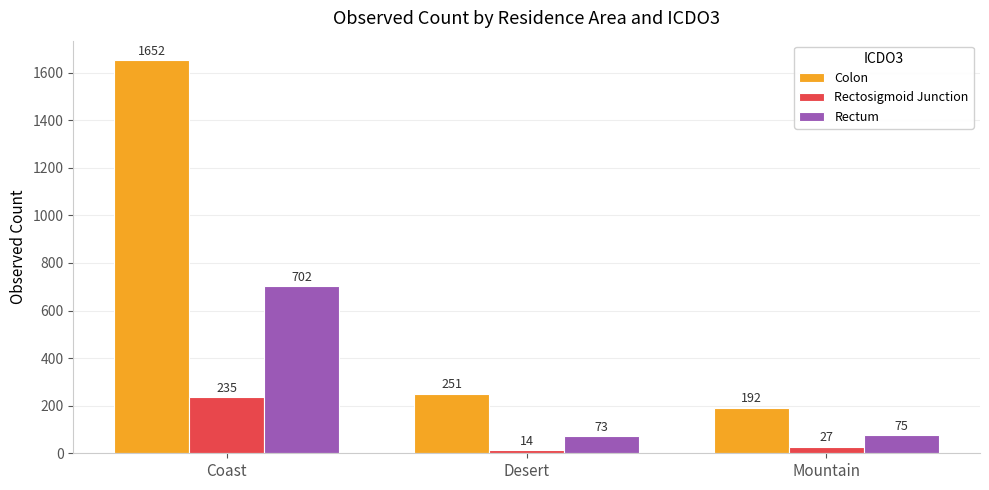

How many series are shown in this chart?

3